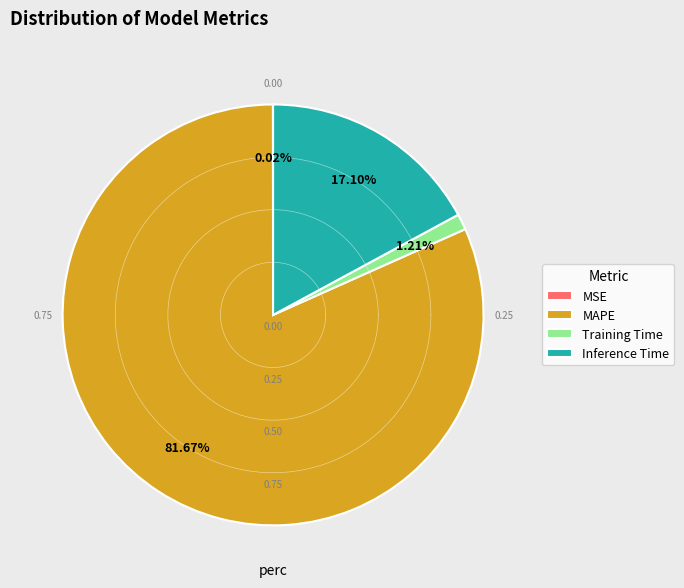

True or false: Training Time accounts for 14% of the total.

False